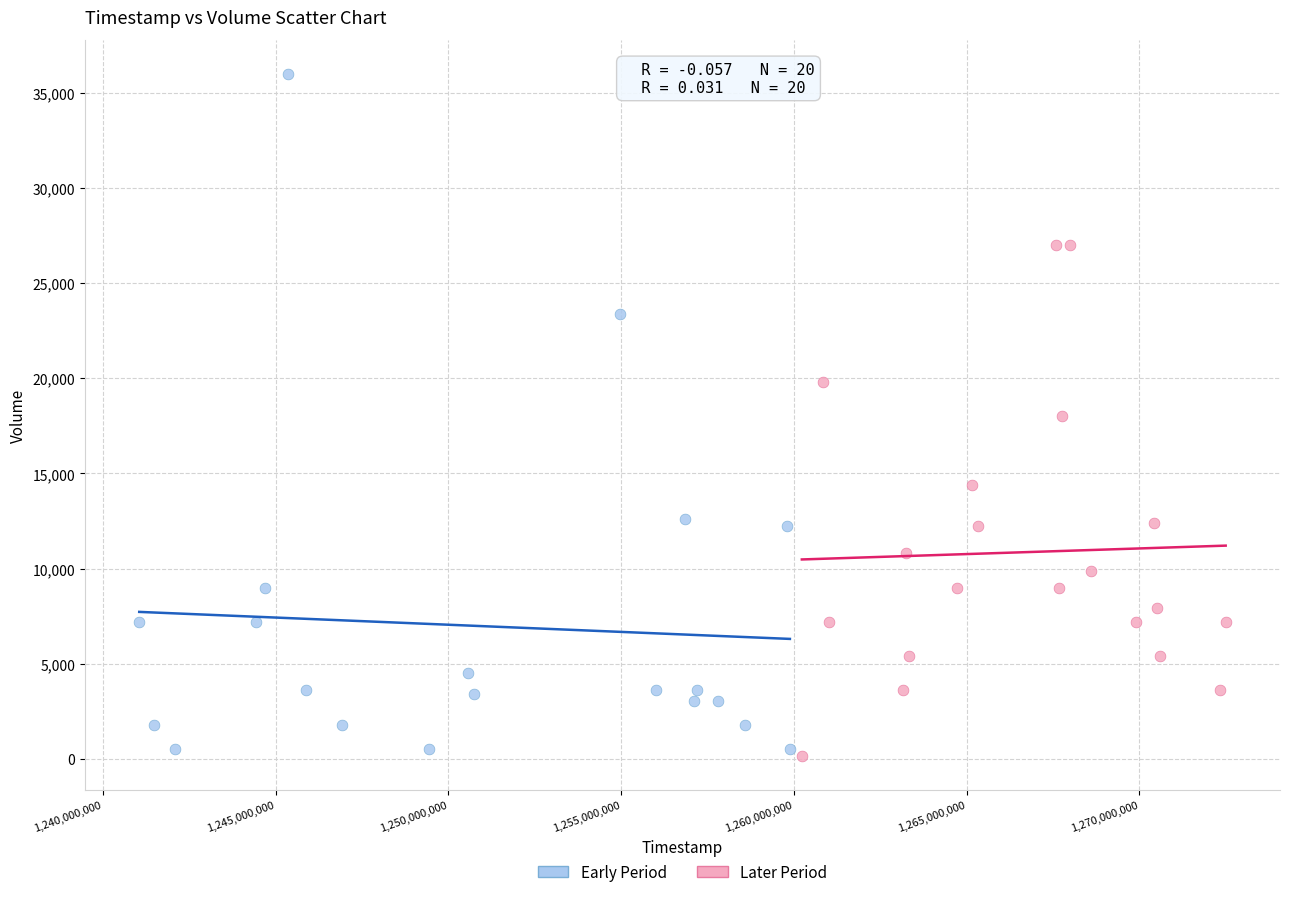

Which series has the widest spread of Y values?

Early Period